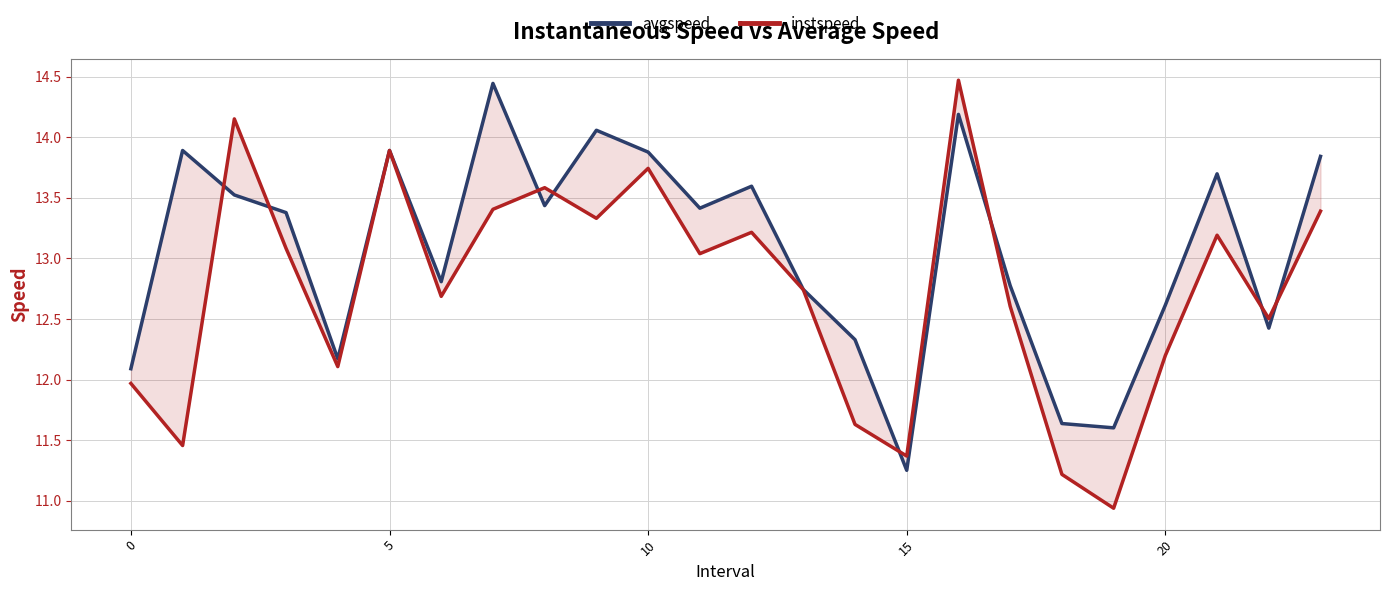

In instspeed, how many points are lower than both neighbors (excluding endpoints)?

8